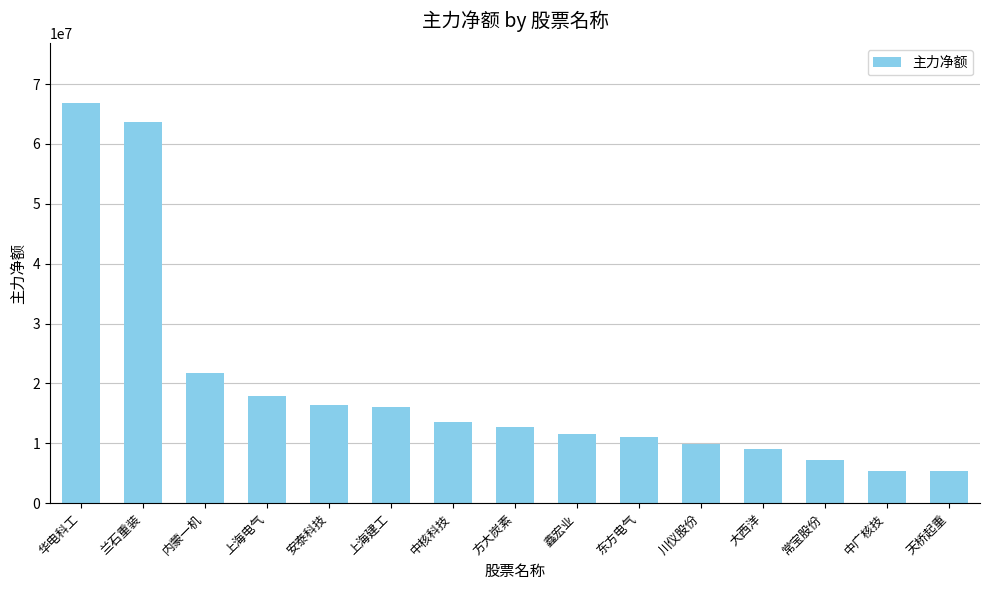

What is the label of the 6th bar from the left?

上海建工